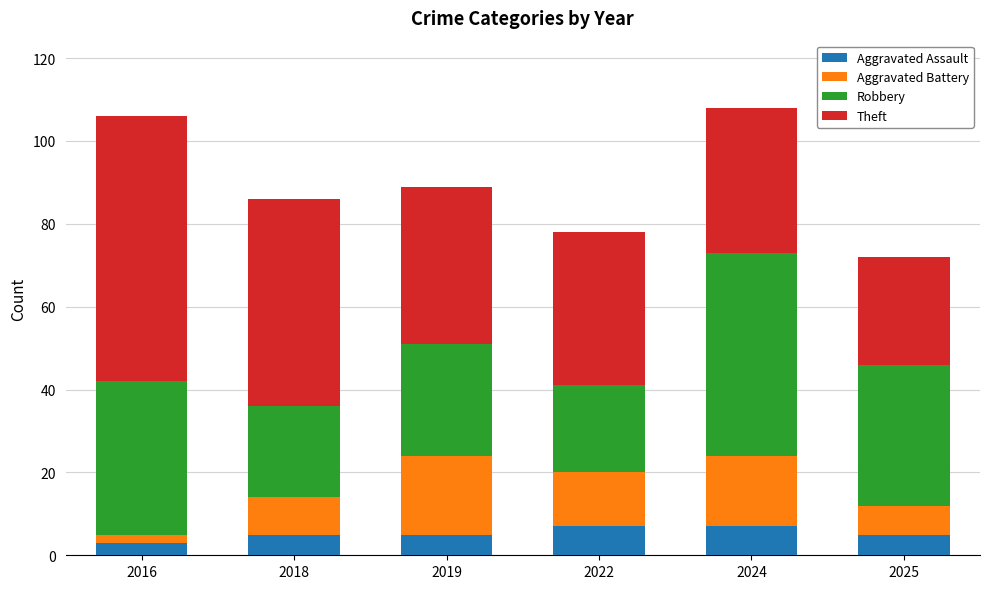

What is the difference between the maximum and minimum values in the Aggravated Assault series?

4